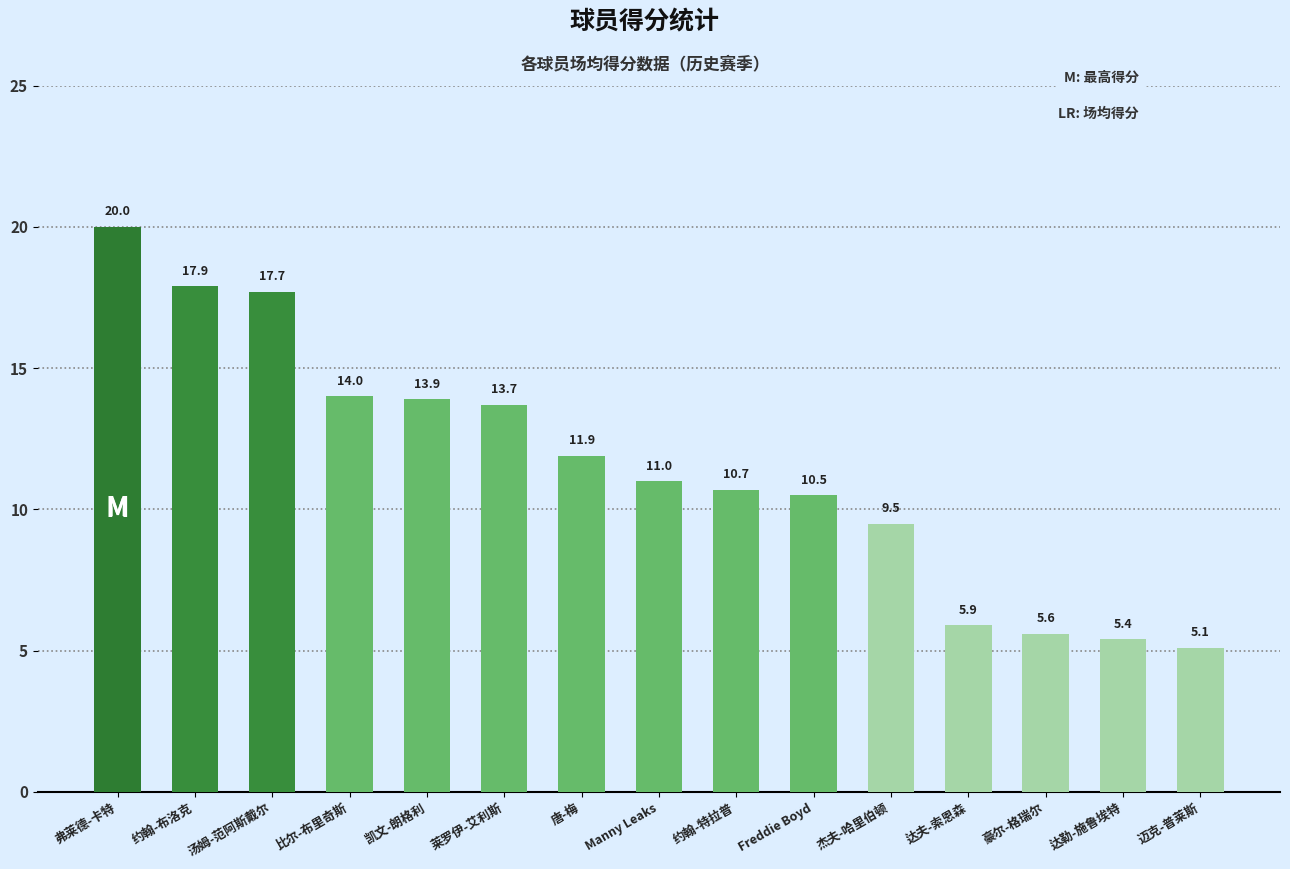

The value at 弗莱德-卡特 is 5.6. True or false?

False